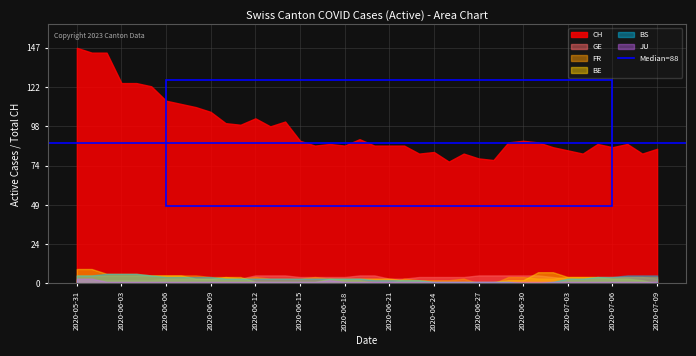

At how many categories does at least one series exceed 45?

40